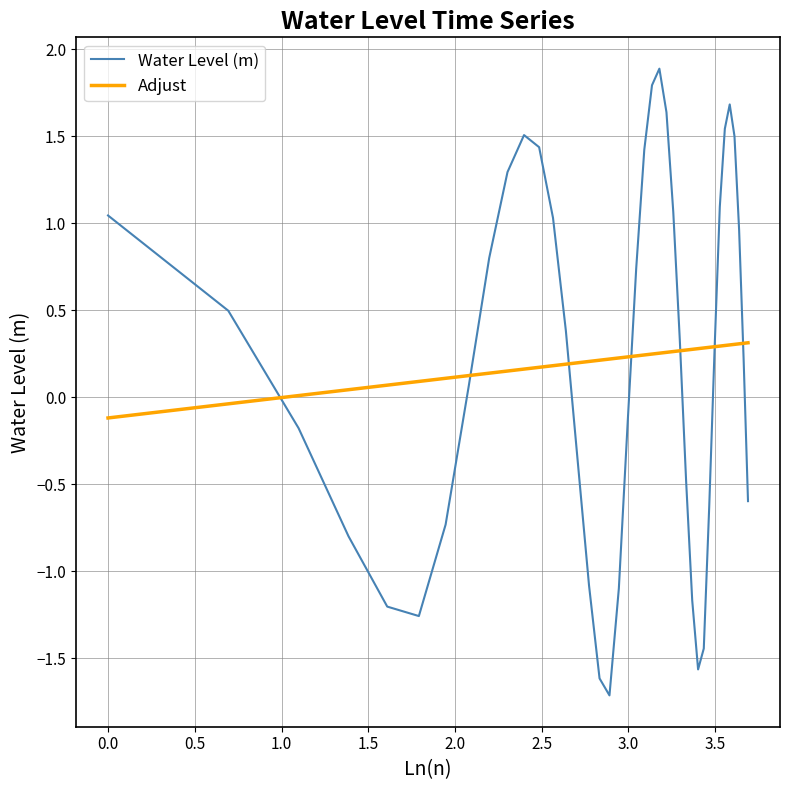

Which series has the largest range (max minus min)?

Water Level (m)